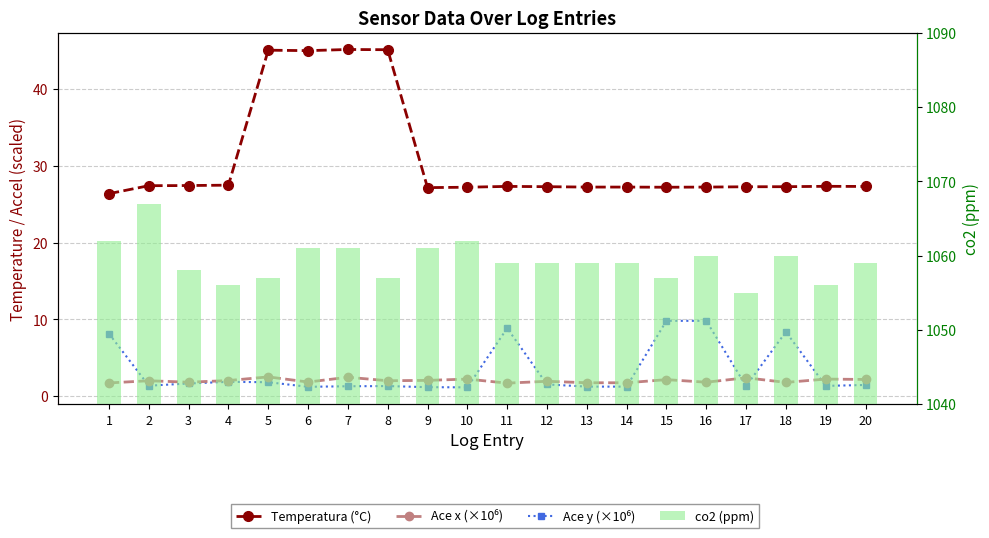

Reading right to left, list all the values displayed in this chart.

Temperatura (°C): 27.3	27.3	27.3	27.3	27.2	27.2	27.2	27.2	27.3	27.3	27.2	27.2	45.1	45.2	45.0	45.1	27.5	27.4	27.4	26.4
Ace x (×10⁶): 2.2	2.2	1.8	2.4	1.8	2.2	1.7	1.7	1.9	1.7	2.2	2.1	2.0	2.5	1.8	2.5	2.0	1.8	2.0	1.7
Ace y (×10⁶): 1.5	1.3	8.4	1.3	9.8	9.8	1.2	1.2	1.5	8.9	1.1	1.2	1.3	1.3	1.2	1.8	1.9	1.7	1.4	8.1
co2 (ppm): 1059.0	1056.0	1060.0	1055.0	1060.0	1057.0	1059.0	1059.0	1059.0	1059.0	1062.0	1061.0	1057.0	1061.0	1061.0	1057.0	1056.0	1058.0	1067.0	1062.0